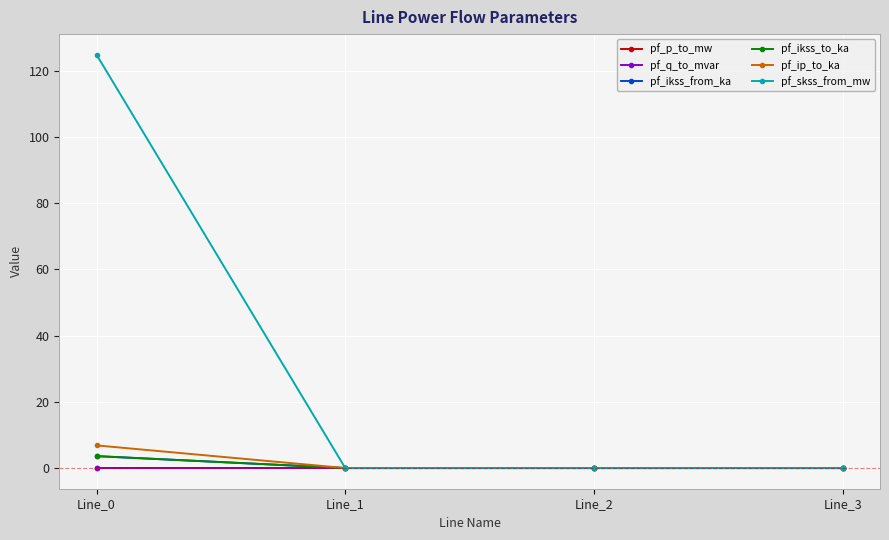

The pf_ikss_to_ka series shows 0.0 at Line_2. True or false?

True